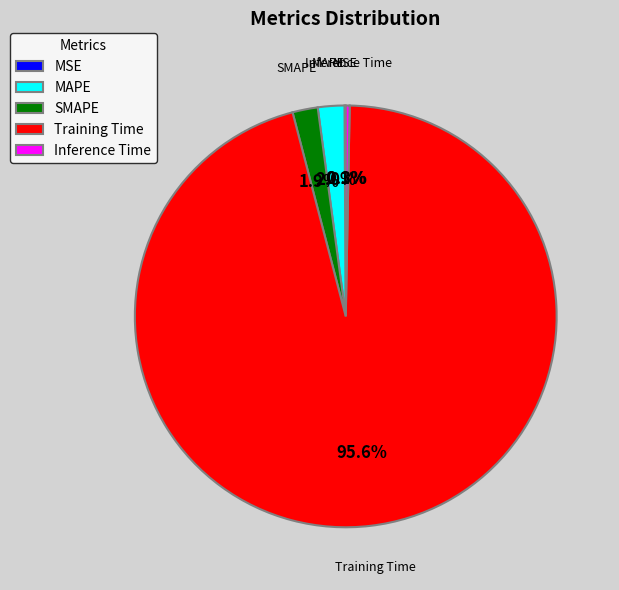

To the nearest percent, what is the average slice percentage?

20%